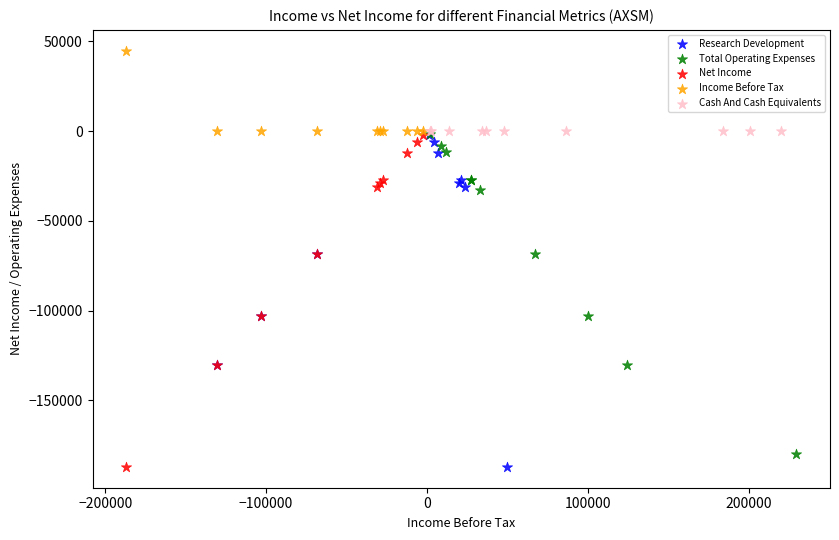

Which series reaches the maximum Y coordinate?

Income Before Tax